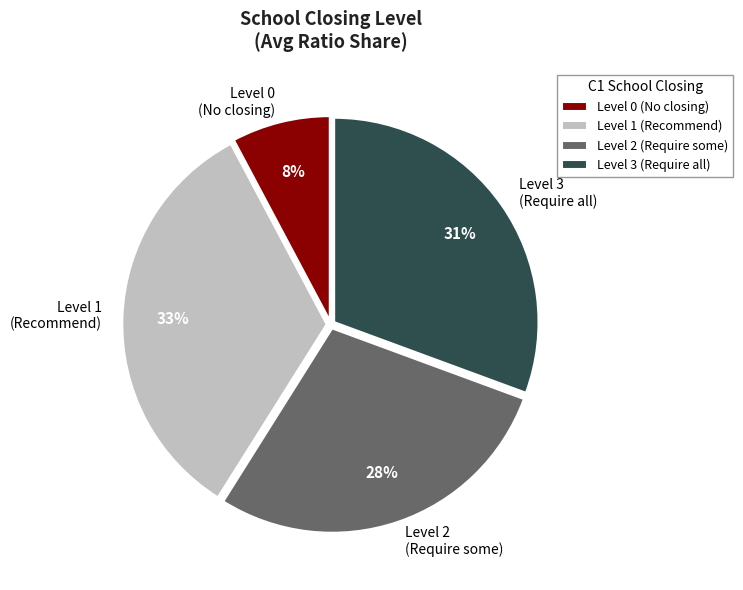

Rank the categories by value from highest to lowest.

Level 1 (Recommend), Level 3 (Require all), Level 2 (Require some), Level 0 (No closing)